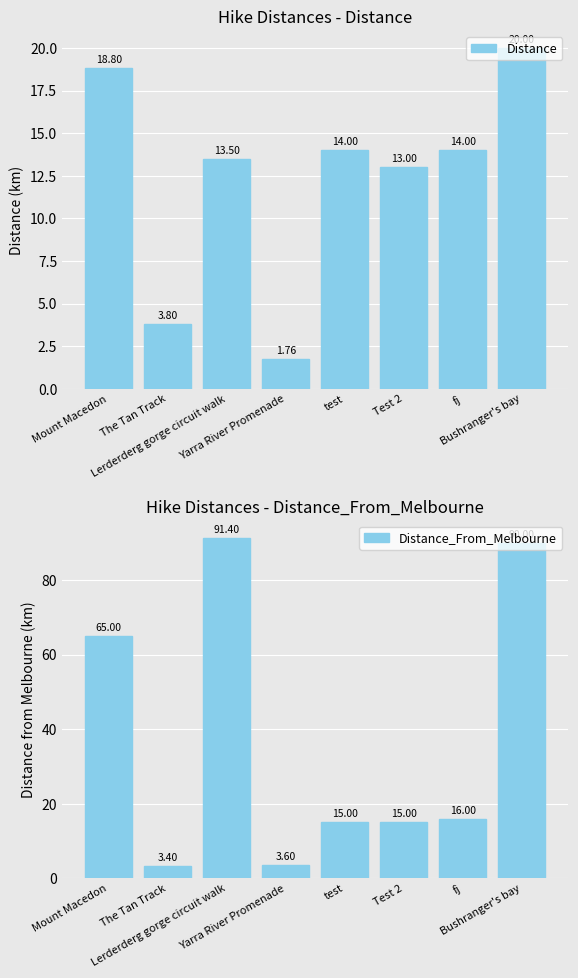

At Test 2, list the series in order from smallest to largest.

Distance, Distance_From_Melbourne